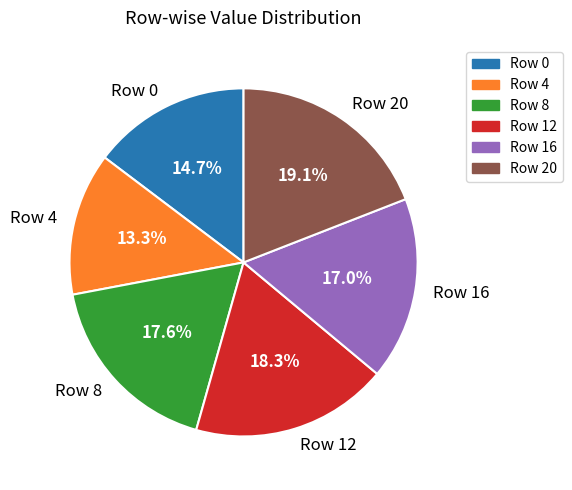

Count the number of slices in the pie.

6